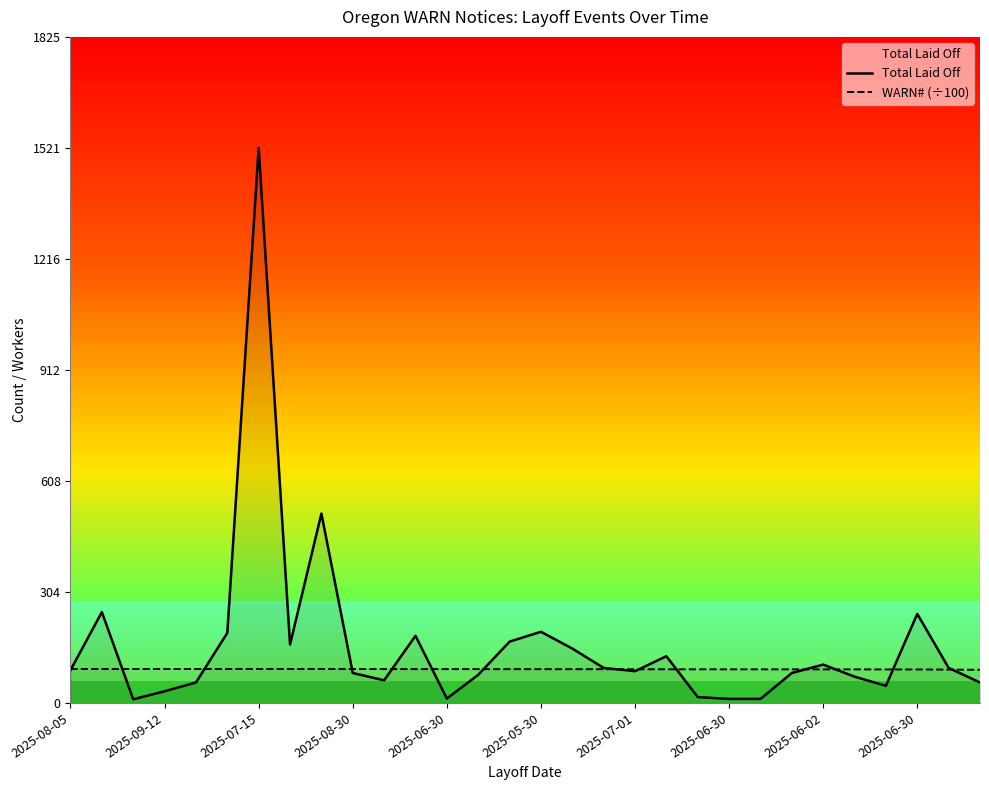

How many distinct data groups are displayed?

2